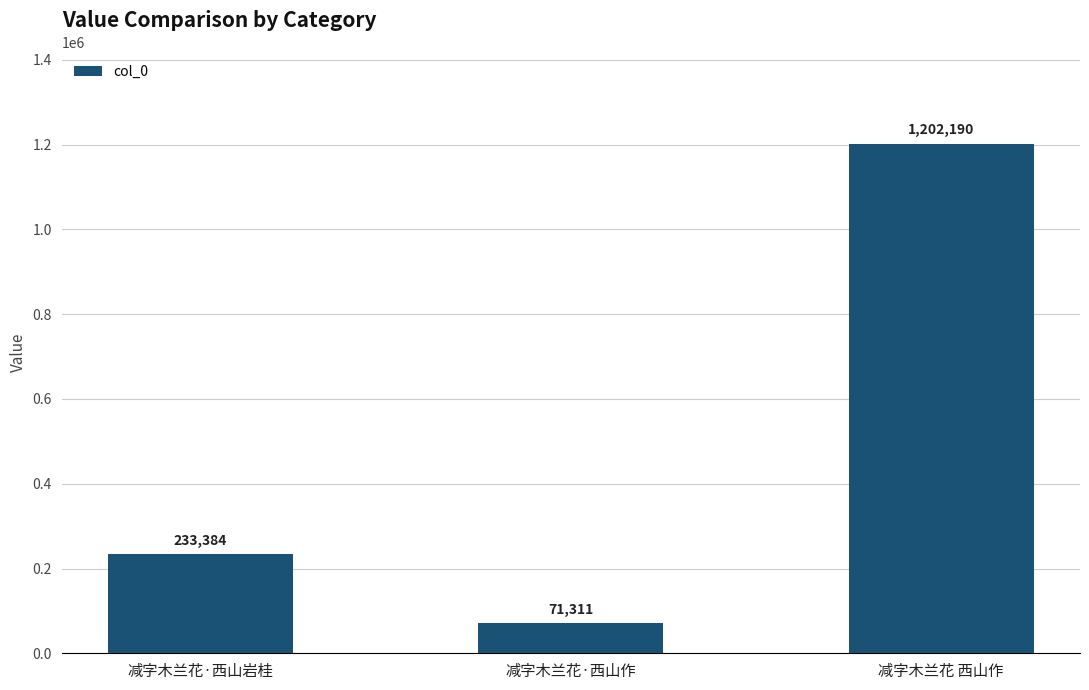

Count the values in the range 71311 to 1202190.

3